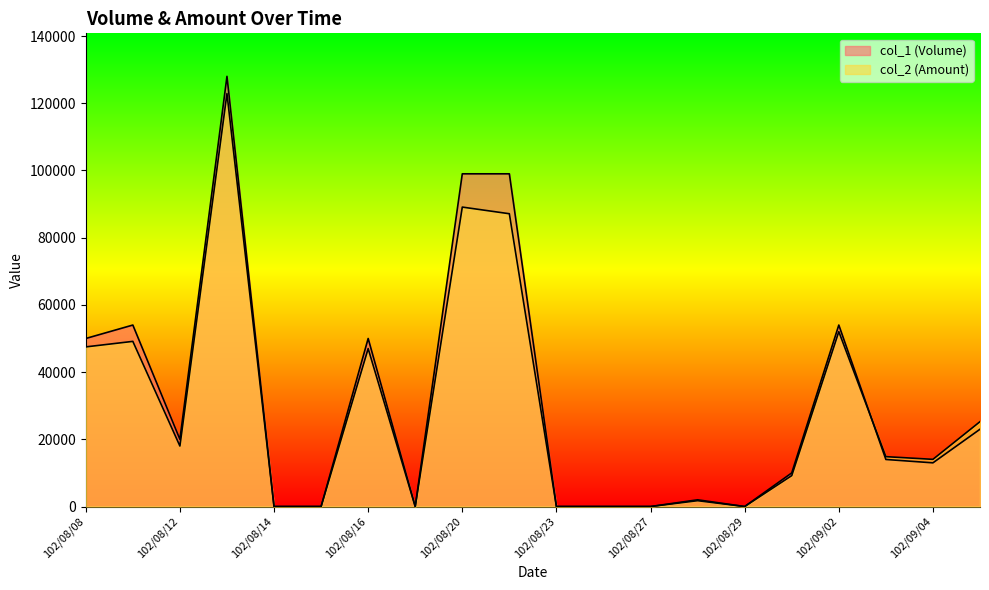

Where does the col_2 (Amount) series first go above 14840?

102/08/08